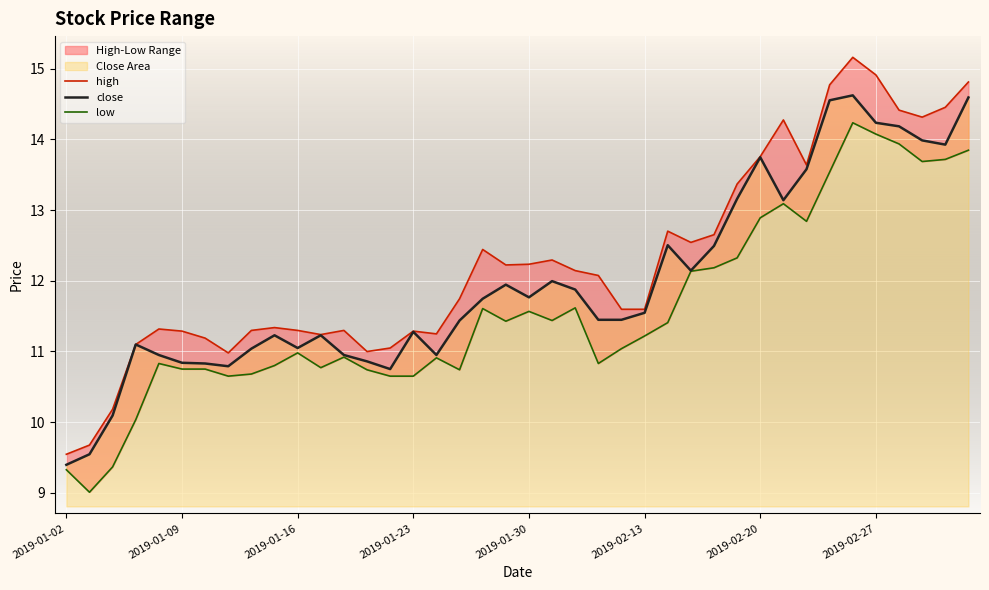

What is the highest value of the close series?

14.6